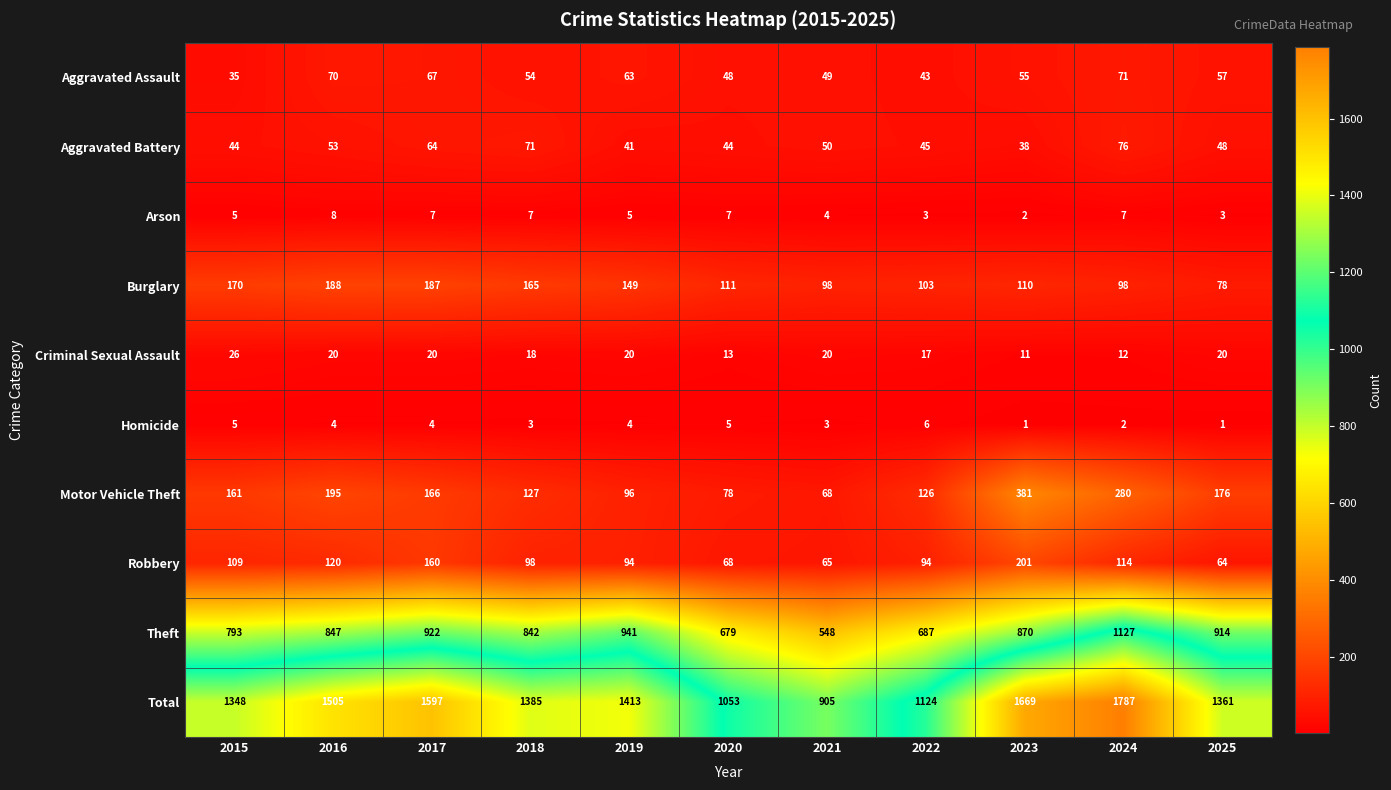

Rank the series at 2022 from lowest to highest value.

Arson, Homicide, Criminal Sexual Assault, Aggravated Assault, Aggravated Battery, Robbery, Burglary, Motor Vehicle Theft, Theft, Total